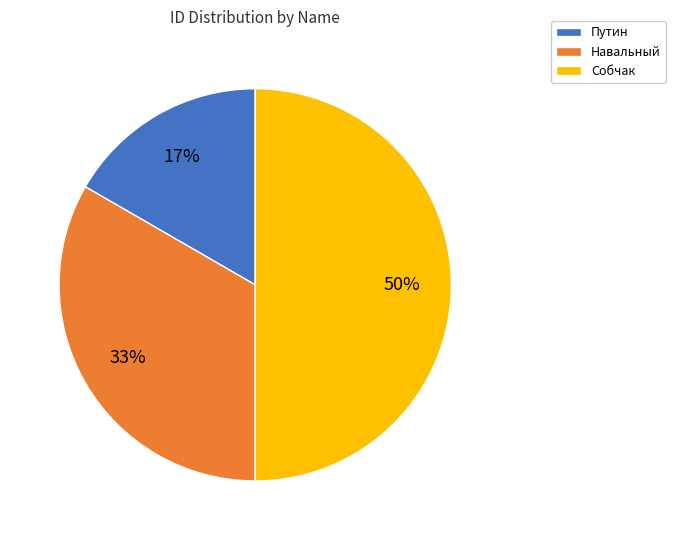

Between Путин and Навальный, which is larger?

Навальный